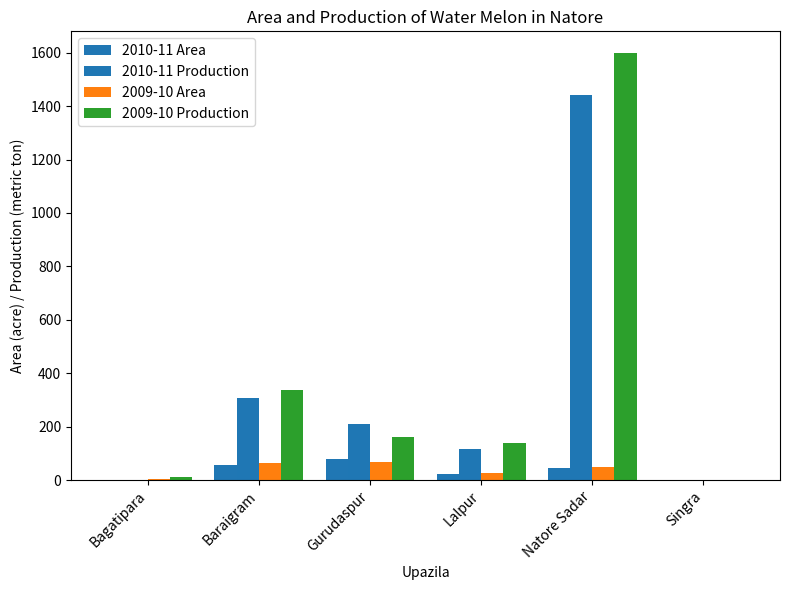

At how many categories does at least one series exceed 1455?

1